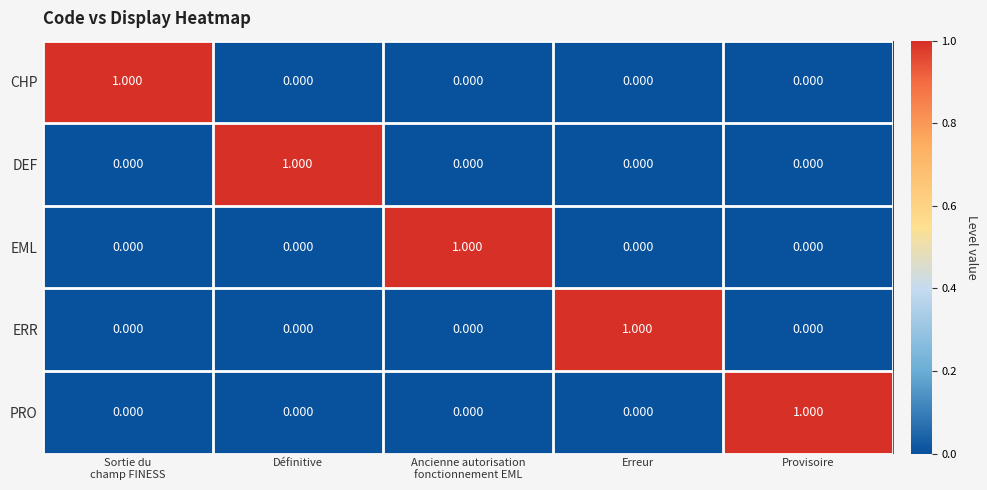

What is the maximum value shown in the chart?

1